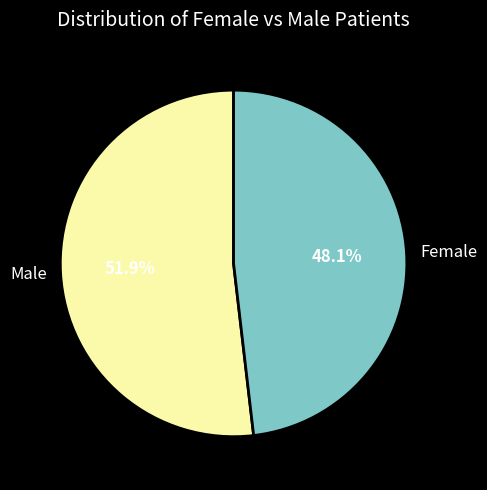

Which has a higher value, Male or Female?

Male